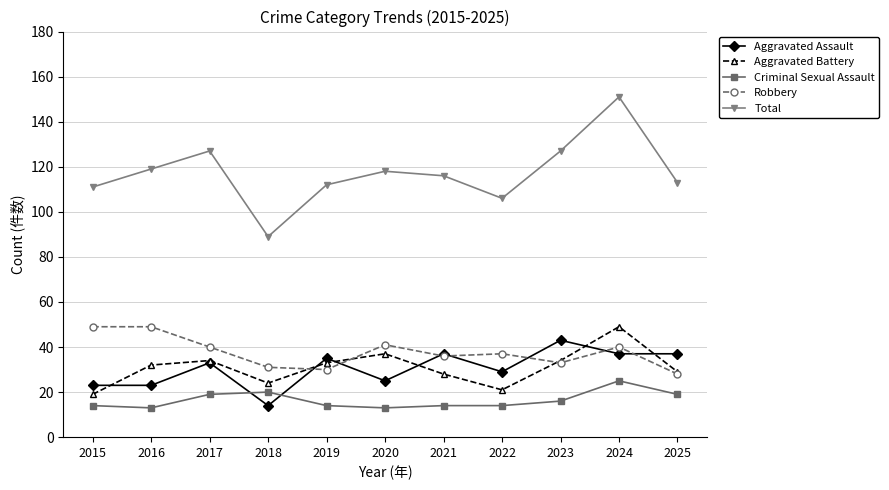

Reading right to left, list all the values displayed in this chart.

Aggravated Assault: 37	37	43	29	37	25	35	14	33	23	23
Aggravated Battery: 29	49	34	21	28	37	33	24	34	32	19
Criminal Sexual Assault: 19	25	16	14	14	13	14	20	19	13	14
Robbery: 28	40	33	37	36	41	30	31	40	49	49
Total: 113	151	127	106	116	118	112	89	127	119	111